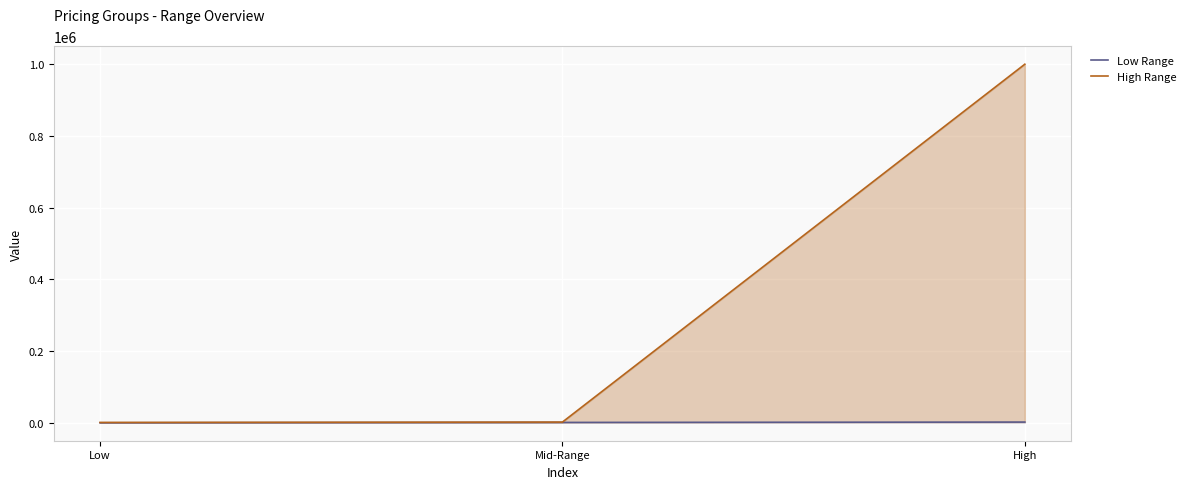

Which series has the largest range (max minus min)?

High Range